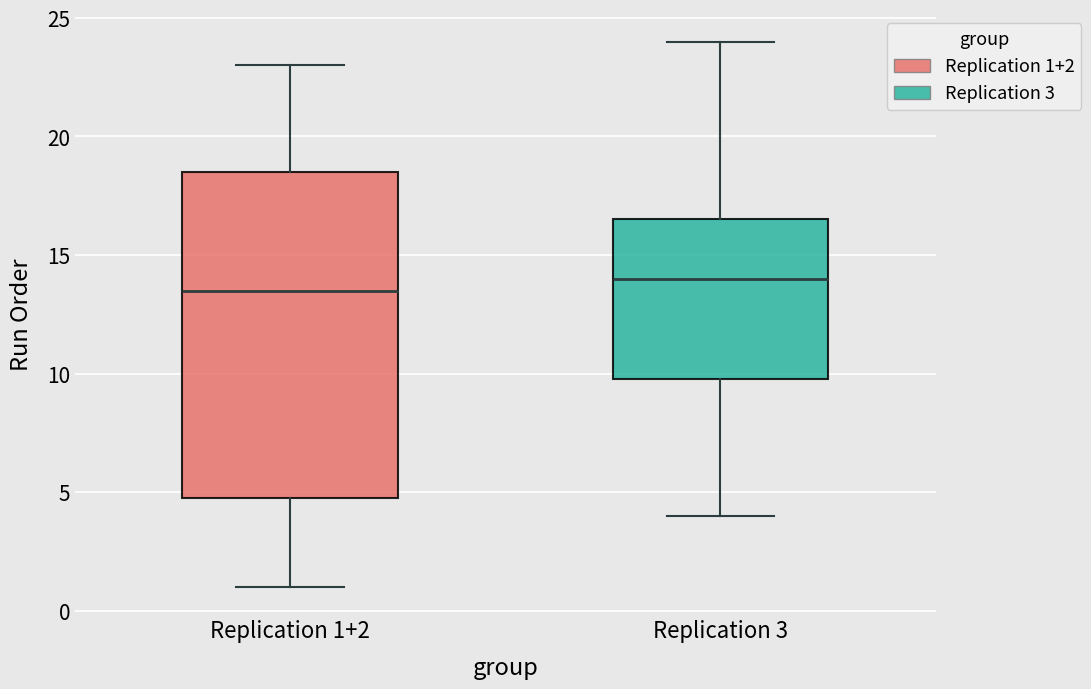

Where is the upper edge of the box for Replication 1+2 on the y-axis? The values are not printed on the chart, so give them approximately, as read against the axis.

18.5